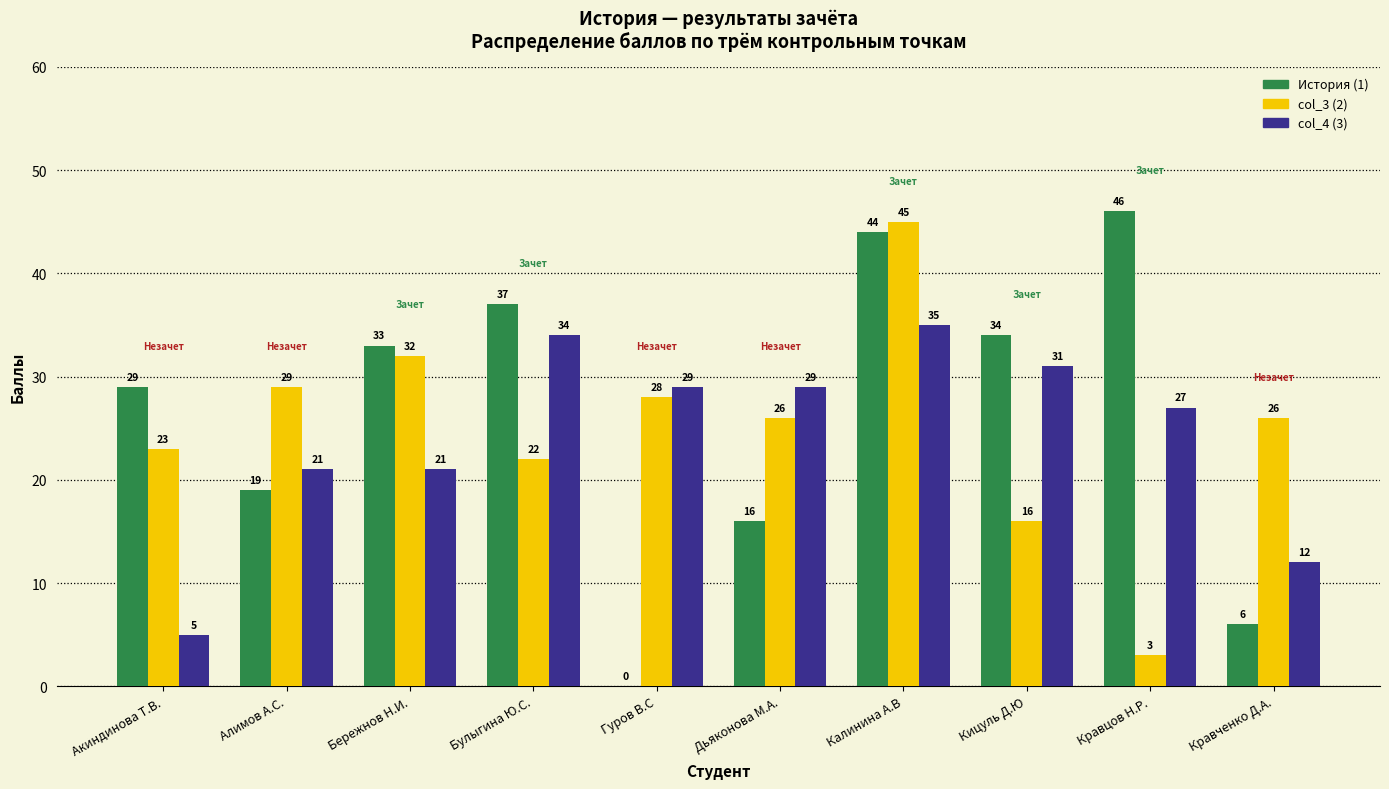

Is it true that col_4 (3) equals 29 at Дьяконова М.А.?

True